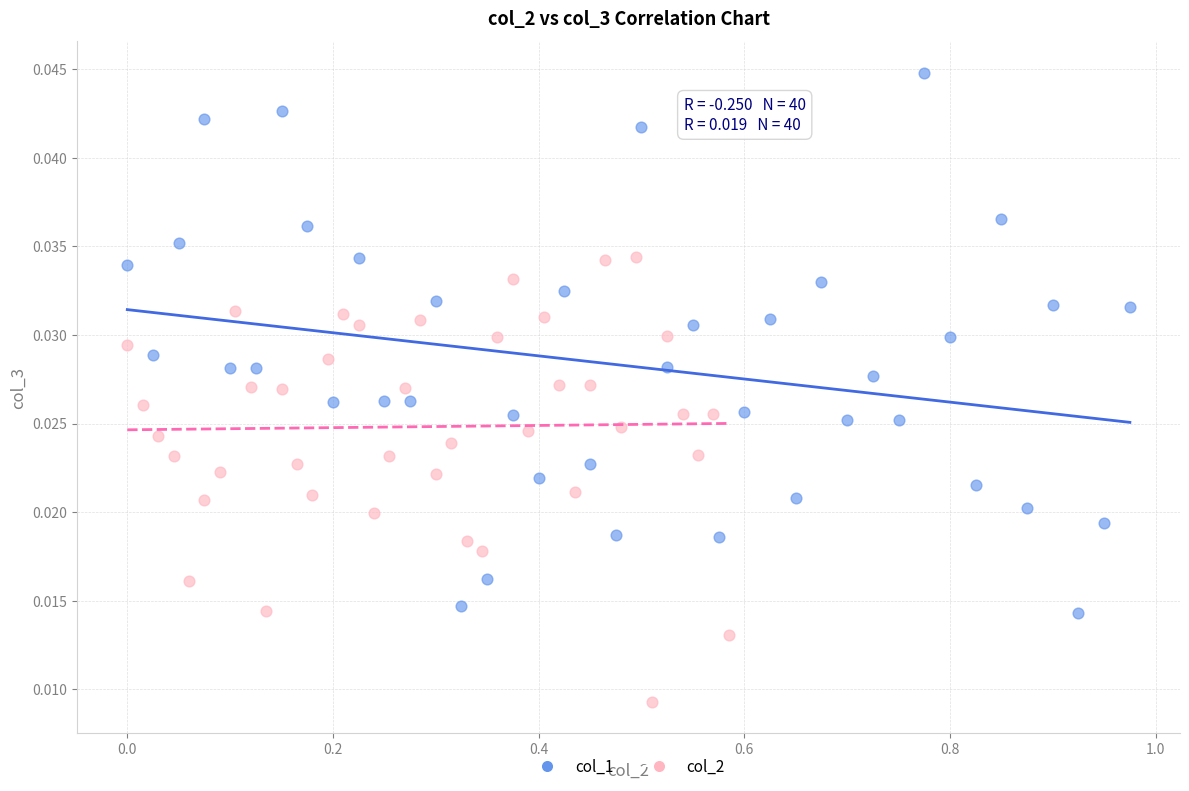

Which series reaches the maximum Y coordinate?

col_1